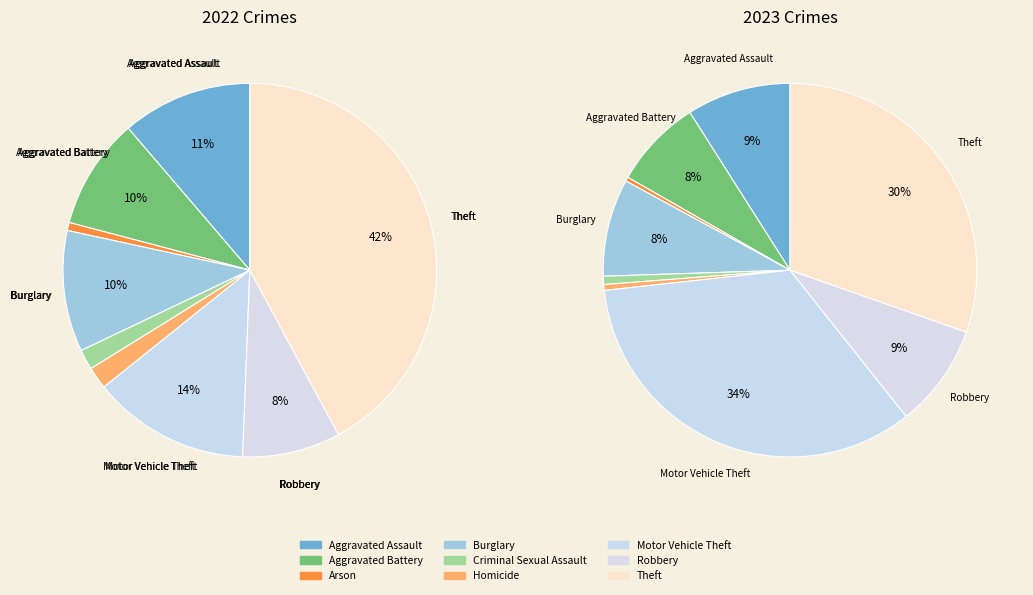

Combined, what portion of the pie is Aggravated Battery and Theft?

38.1%